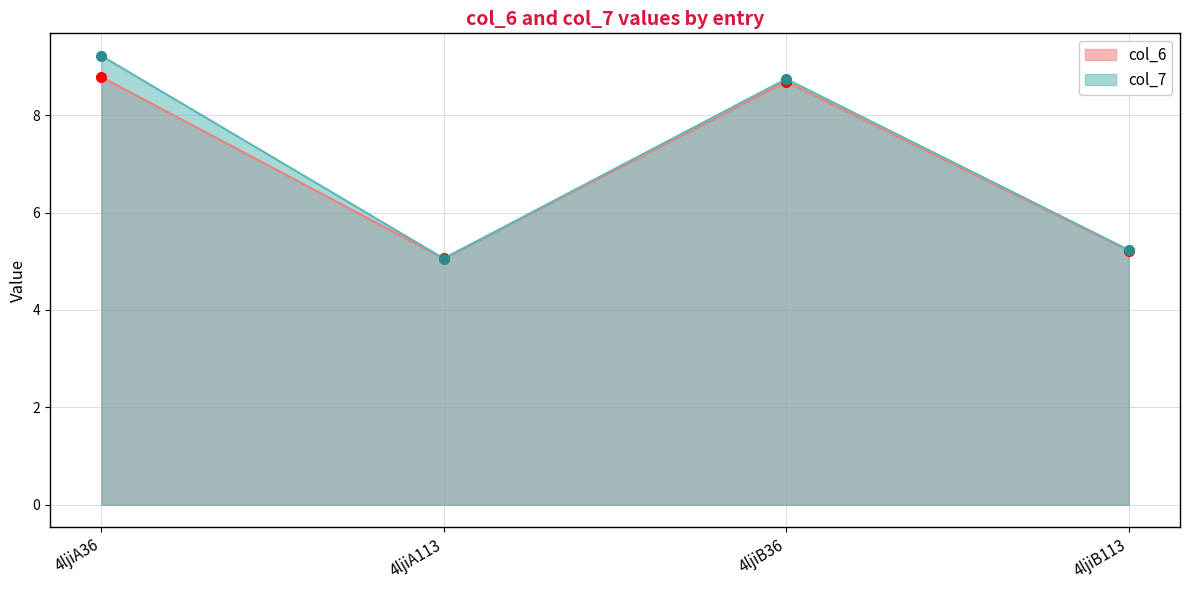

Which has a higher value, 4ljiB36 or 4ljiA113?

4ljiB36